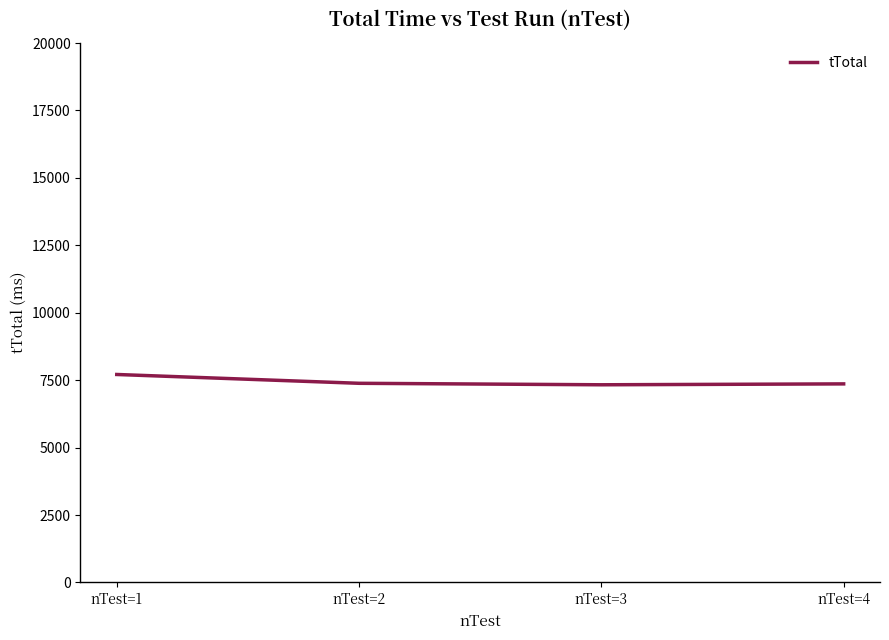

What is the sum of the values at nTest=3 and nTest=4?

14691.1